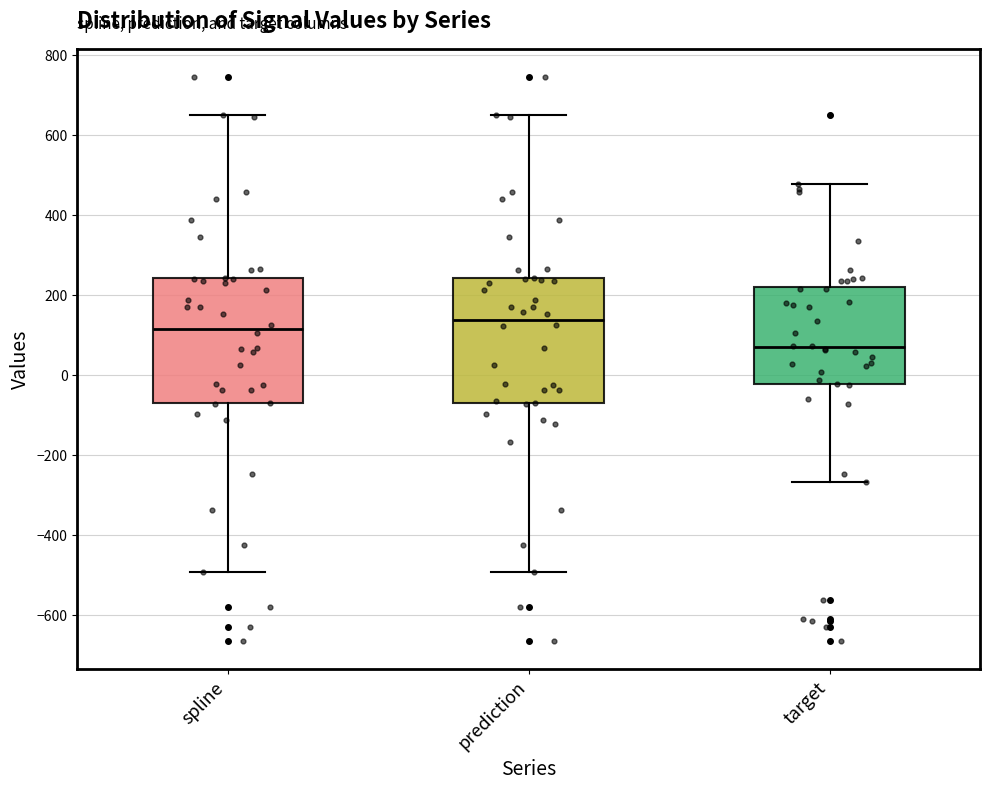

Reading left to right, transcribe this box plot: for each box, give where its median line is, the range the box spans, and where its two whiskers end, as read against the y-axis. The values are not printed on the chart, so give them approximately, as read against the axis.

spline: median 120, box -60 to 240, whiskers -500 to 640
prediction: median 140, box -60 to 240, whiskers -500 to 640
target: median 60, box -20 to 220, whiskers -260 to 480